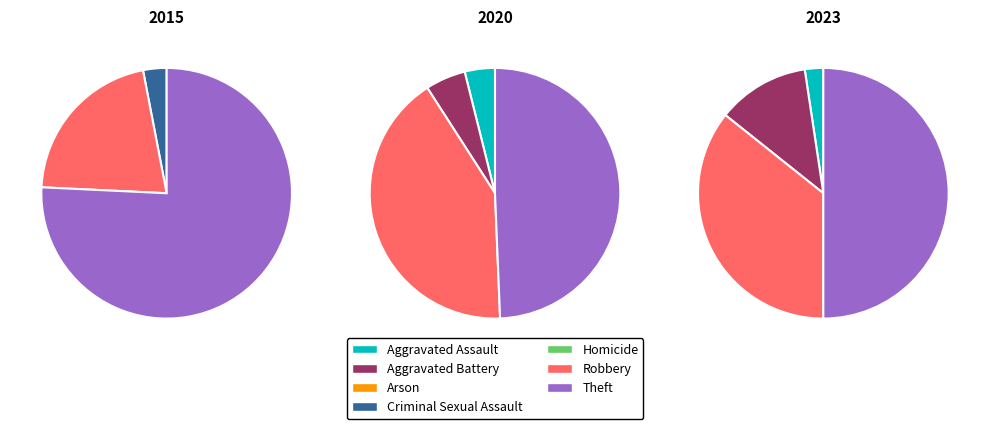

Rank the categories by value from lowest to highest.

Arson, Aggravated Assault, Criminal Sexual Assault, Homicide, Aggravated Battery, Robbery, Theft